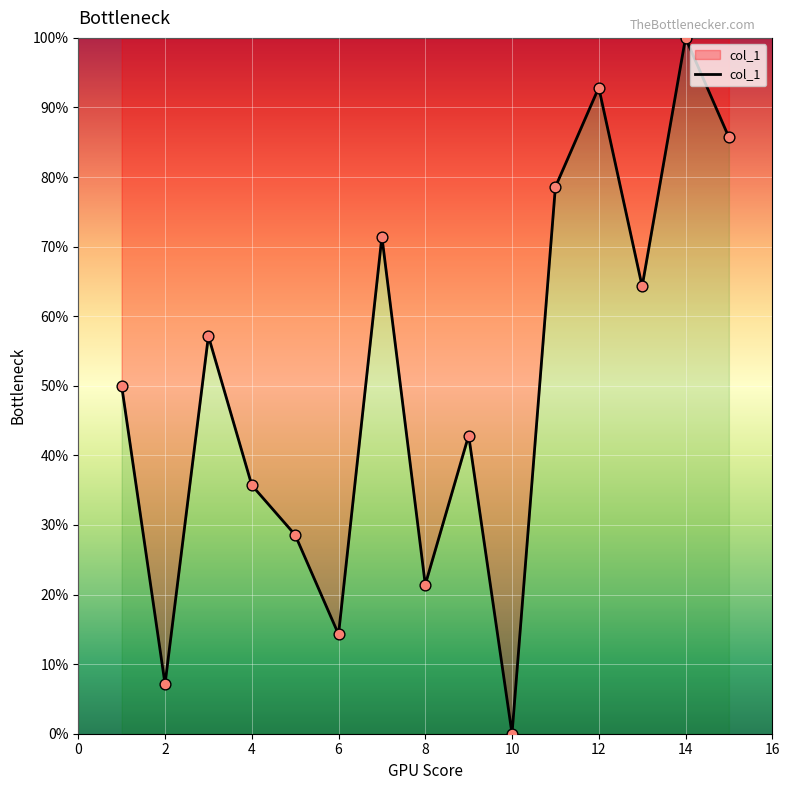

What is the maximum value shown in the chart?

100.0